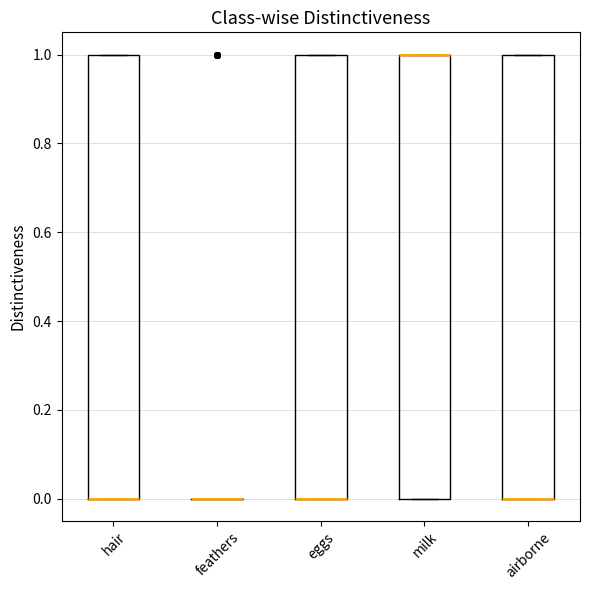

Reading left to right, transcribe this box plot: for each box, give where its median line is, the range the box spans, and where its two whiskers end, as read against the y-axis. The values are not printed on the chart, so give them approximately, as read against the axis.

hair: median 0 (drawn on the box's lower edge), box 0 to 1, whiskers 0 to 1
feathers: box collapsed to a line at 0, whiskers 0 to 0
eggs: median 0 (drawn on the box's lower edge), box 0 to 1, whiskers 0 to 1
milk: median 1 (drawn on the box's upper edge), box 0 to 1, whiskers 0 to 1
airborne: median 0 (drawn on the box's lower edge), box 0 to 1, whiskers 0 to 1